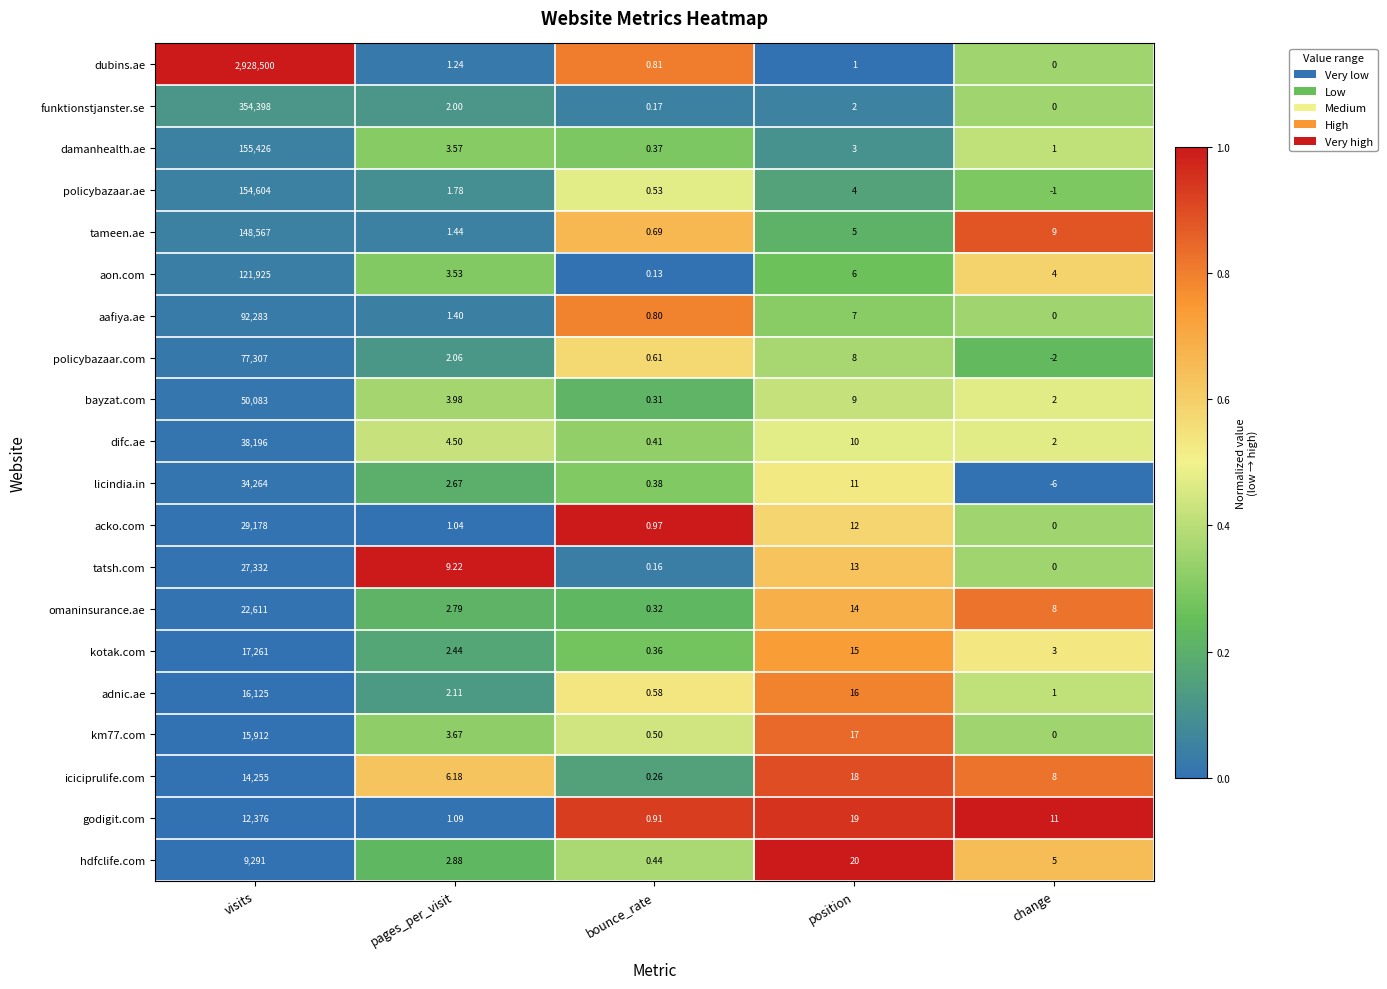

Where is acko.com nearest to the value 14589?

position